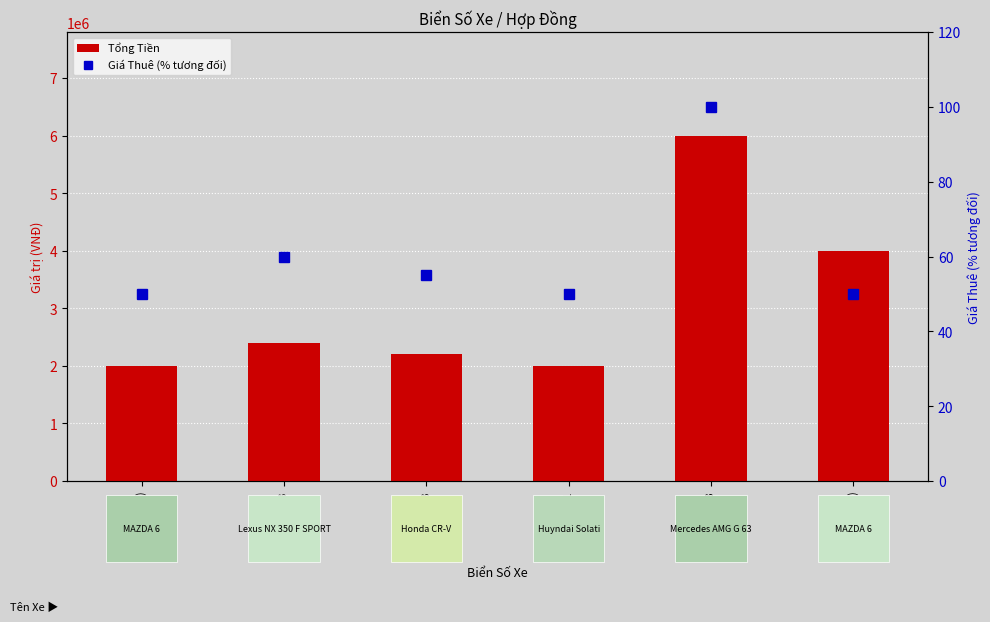

What is the minimum value for Tổng Tiền?

2000000.0